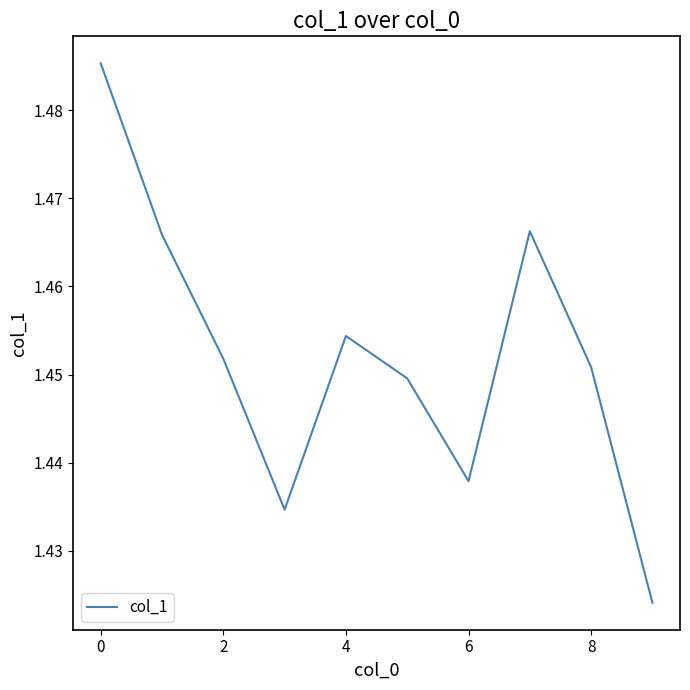

Does the chart have visible grid lines?

No